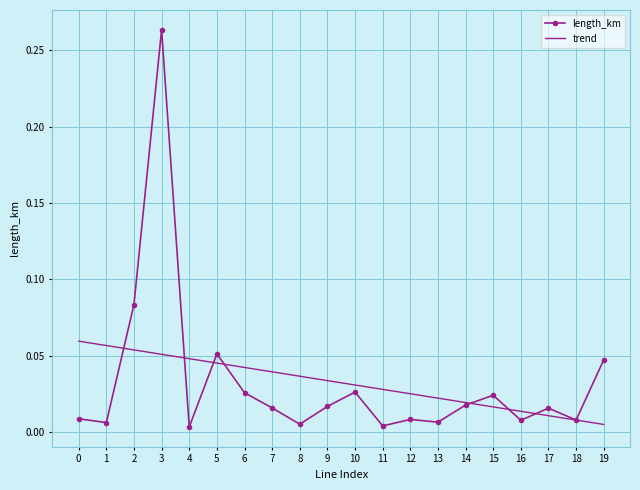

Where is trend nearest to the value 0?

19